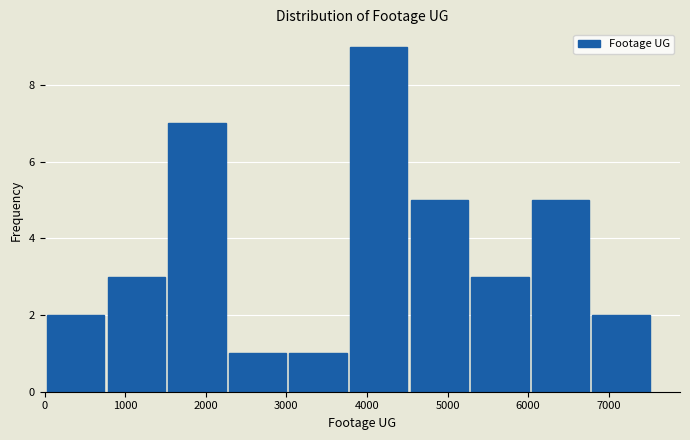

Reading left to right, transcribe this chart: for each bar, give the range it covers on the x-axis and its height. Neither the bar edges nor the heights are printed on the chart, so give them approximately, as read against the axes.

0 to 800: 2
800 to 1500: 3
1500 to 2300: 7
2300 to 3000: 1
3000 to 3800: 1
3800 to 4500: 9
4500 to 5300: 5
5300 to 6000: 3
6000 to 6800: 5
6800 to 7500: 2